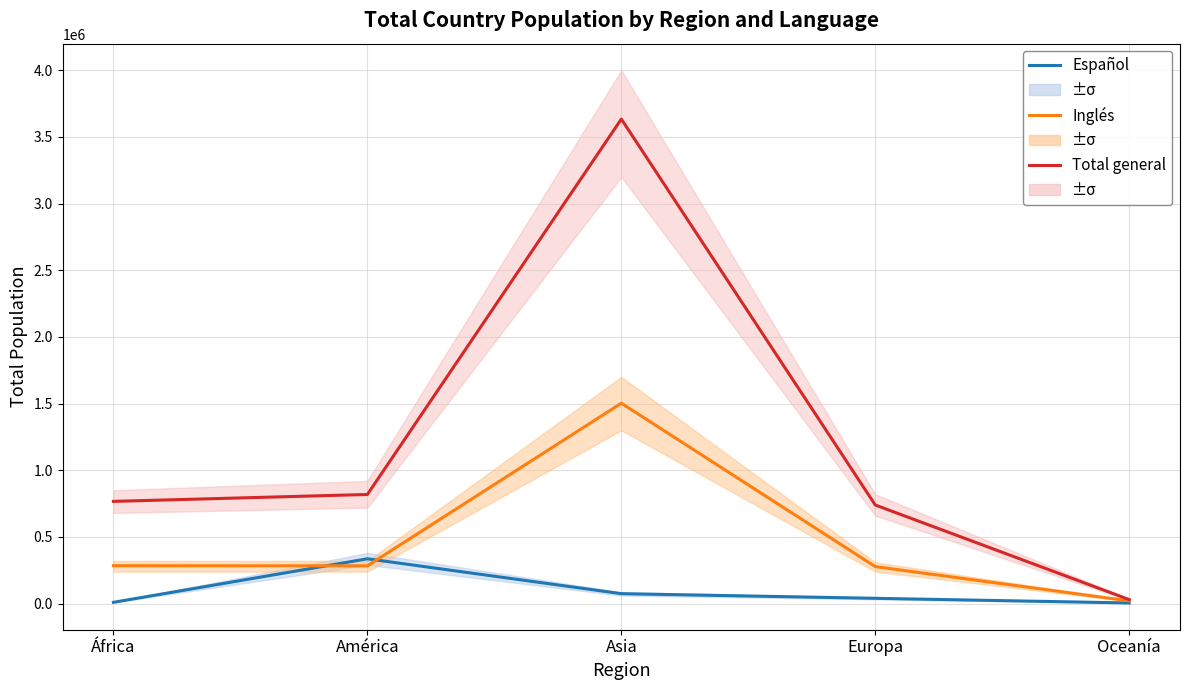

Which has a higher value, África or Europa?

Europa